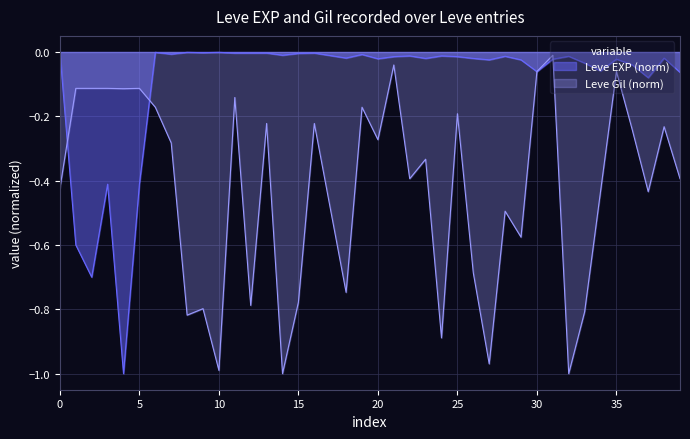

List the series in order of their overall mean, lowest first.

Leve Gil (norm), Leve EXP (norm)